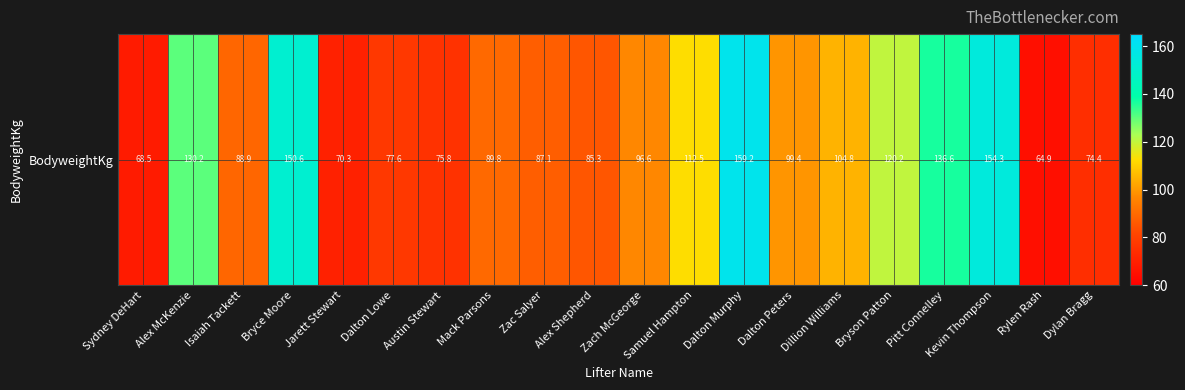

Which category has the highest value across all series?

Dalton Murphy